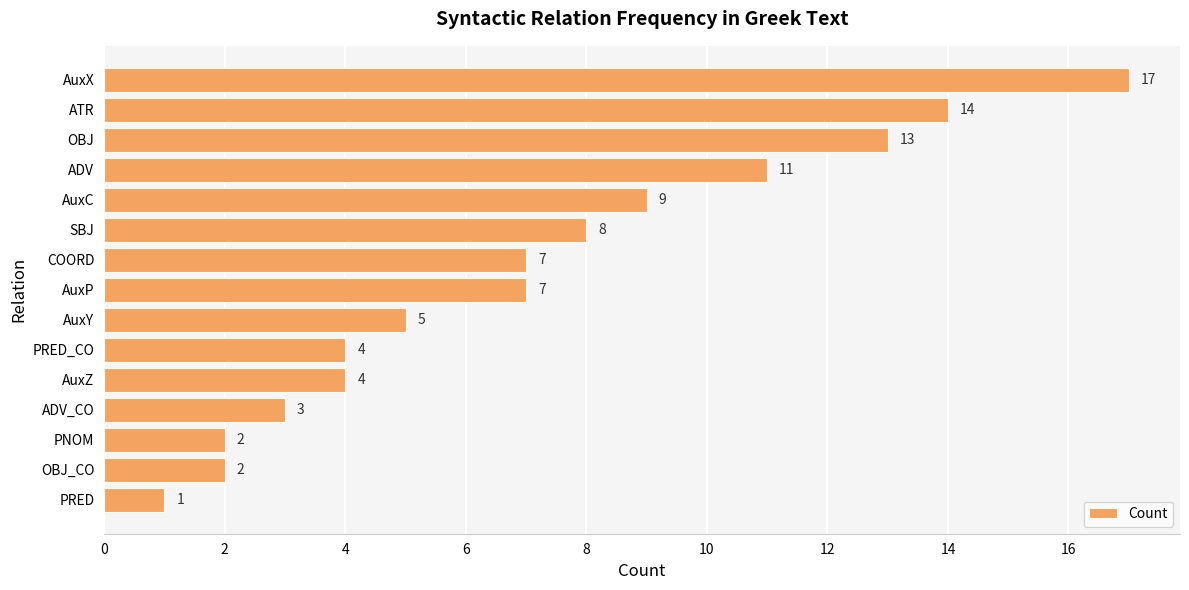

The value at COORD is 4. True or false?

False